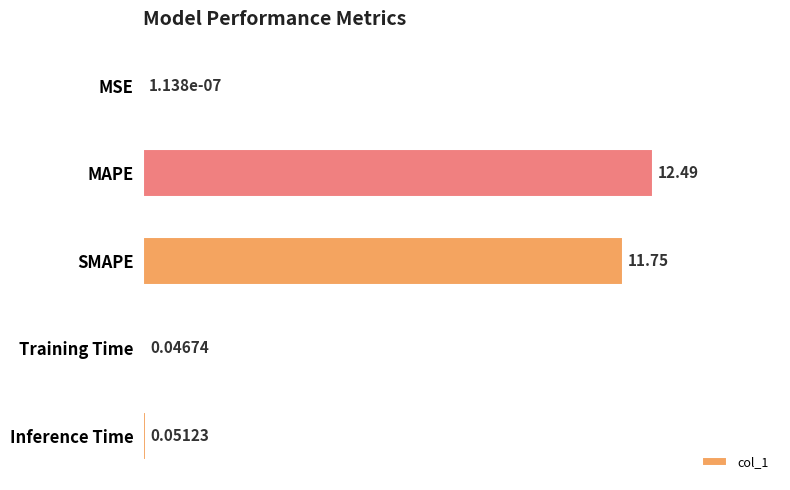

At which label is the value closest to 6?

SMAPE